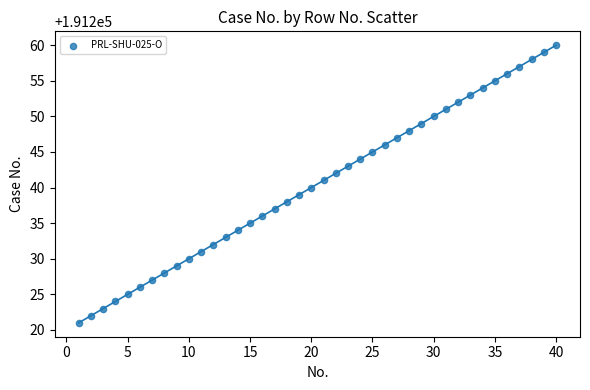

What is the range of Y values (max minus min)?

39